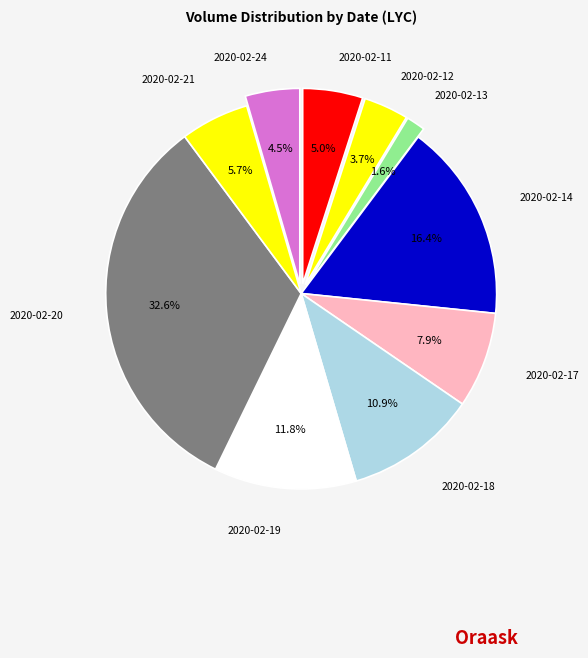

How many segments does this pie chart have?

10